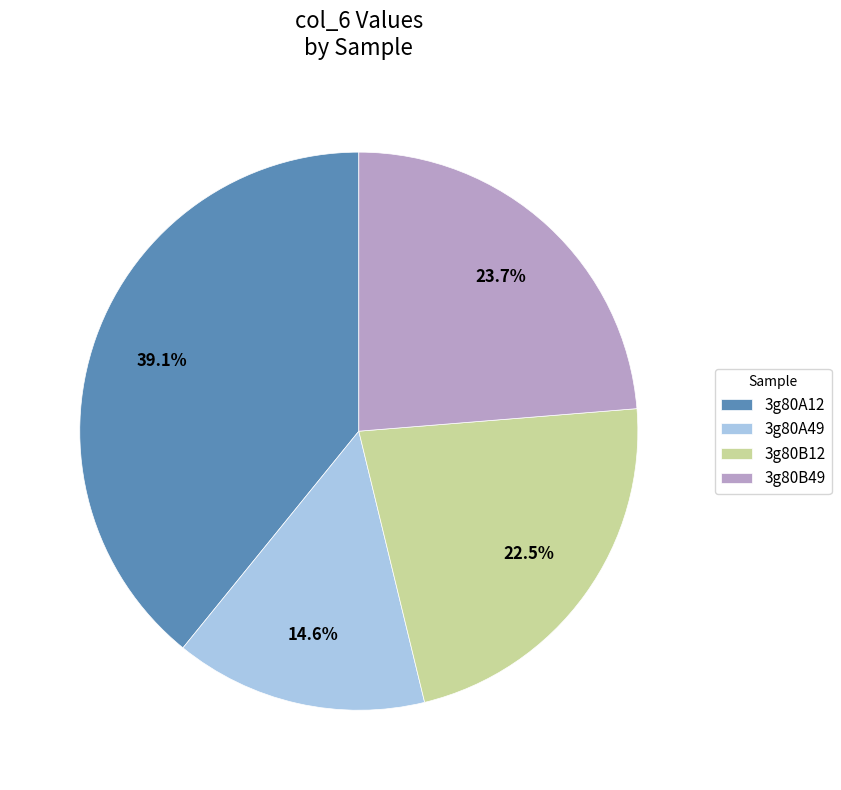

To the nearest percent, what is the difference between the largest and smallest slice percentages?

25%